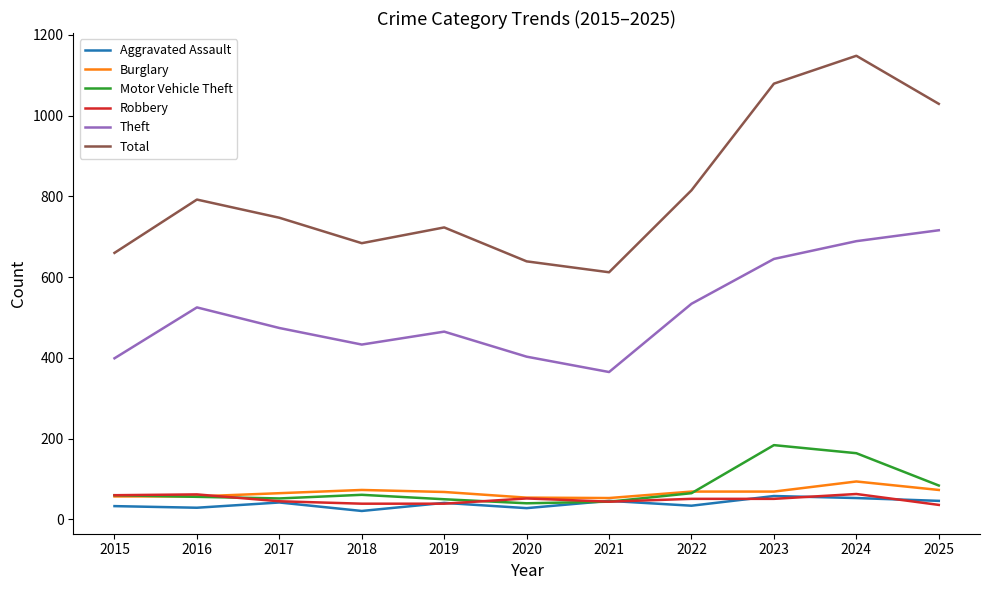

How many lines are shown in the chart?

6